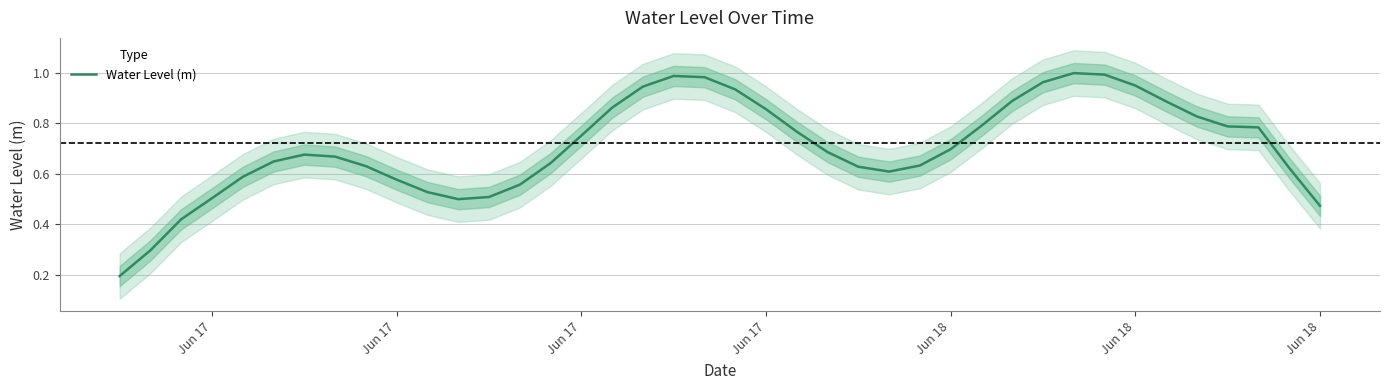

How many data points does each series have?

40